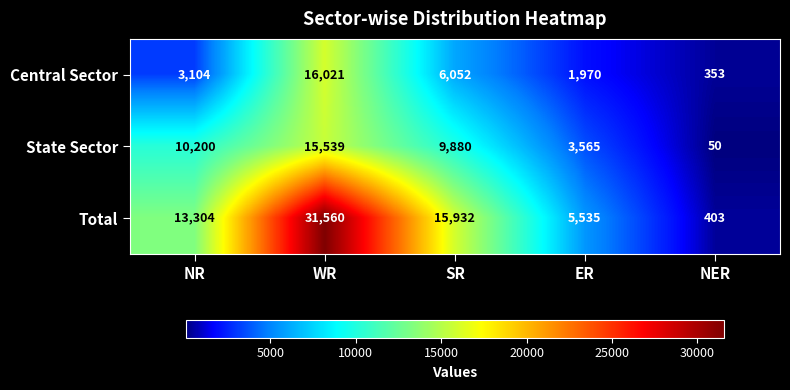

At how many categories does at least one series exceed 10473?

3